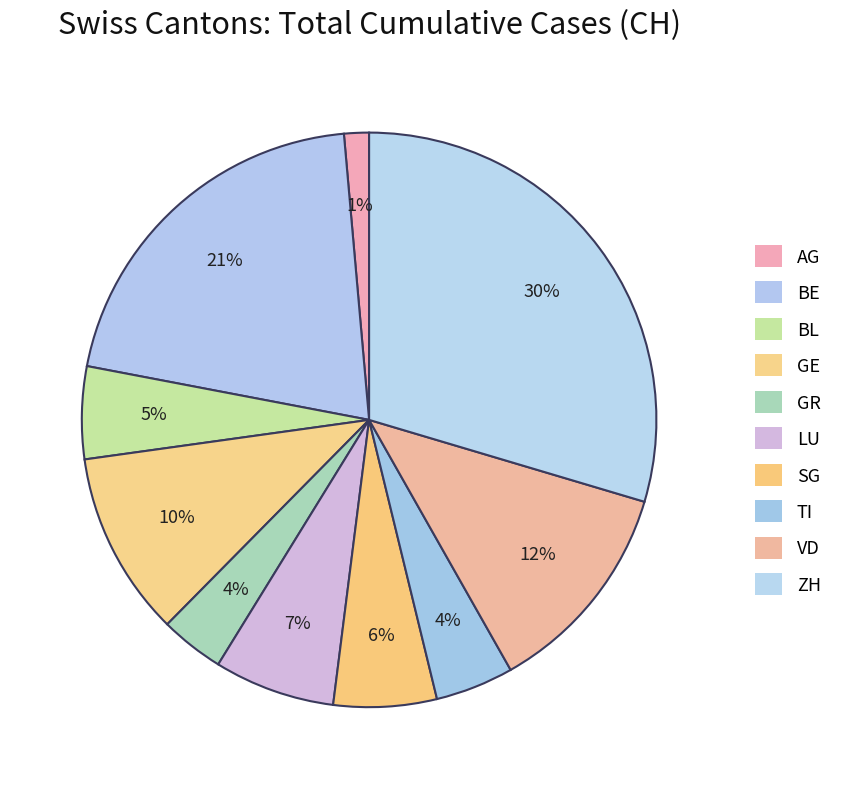

To the nearest percent, what portion does LU represent?

7%